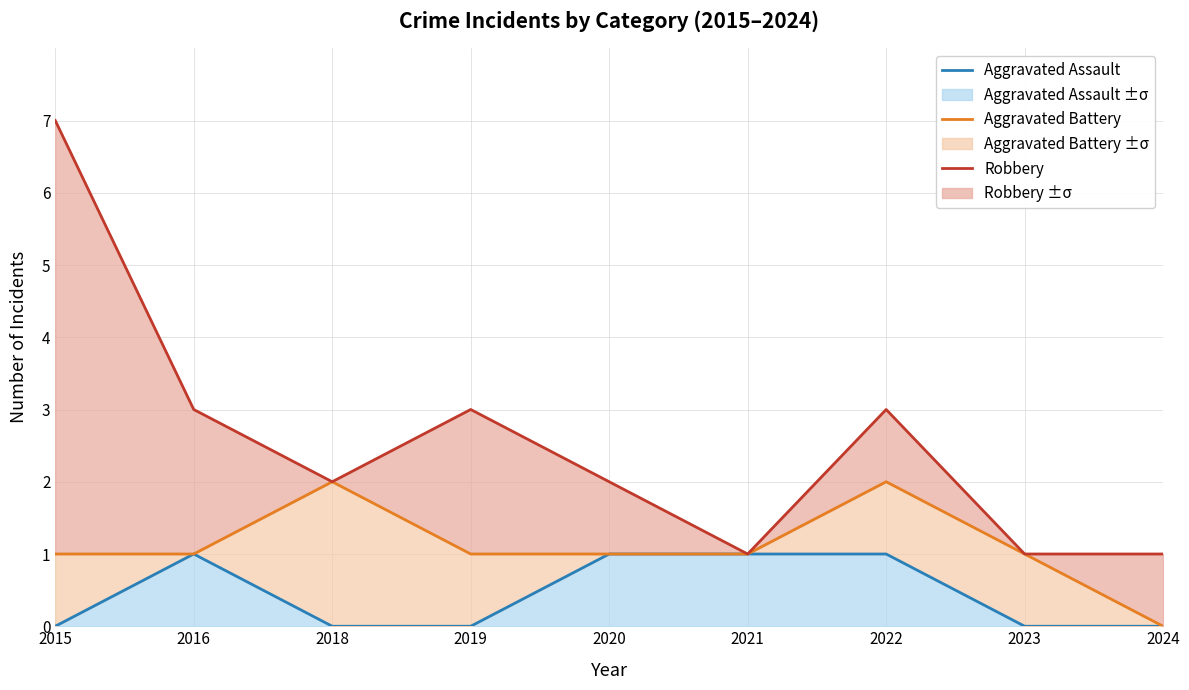

At how many categories does at least one series exceed 5?

1